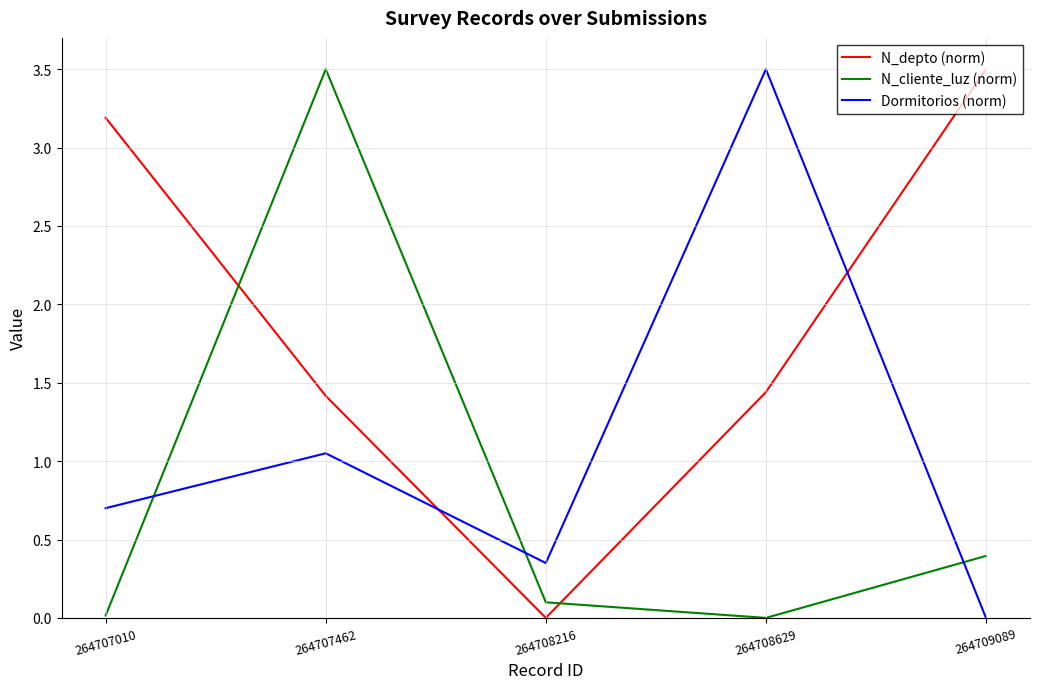

Does the chart have visible grid lines?

Yes